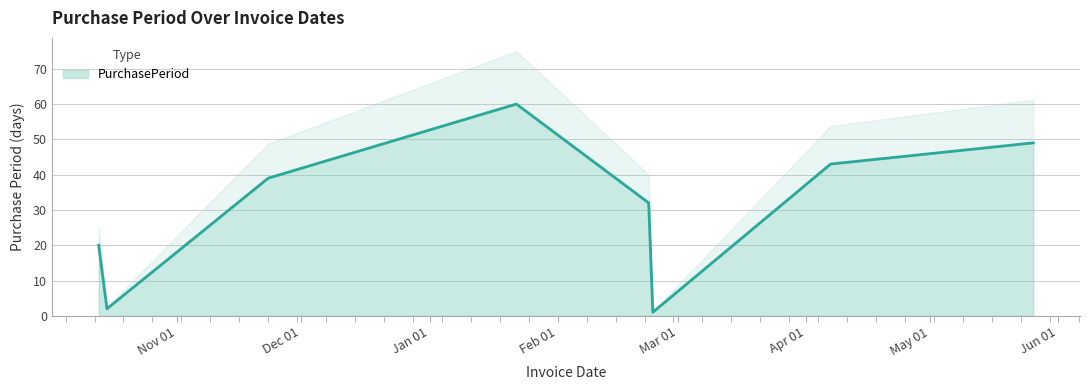

How many points are lower than both their immediate neighbors (excluding endpoints)?

2